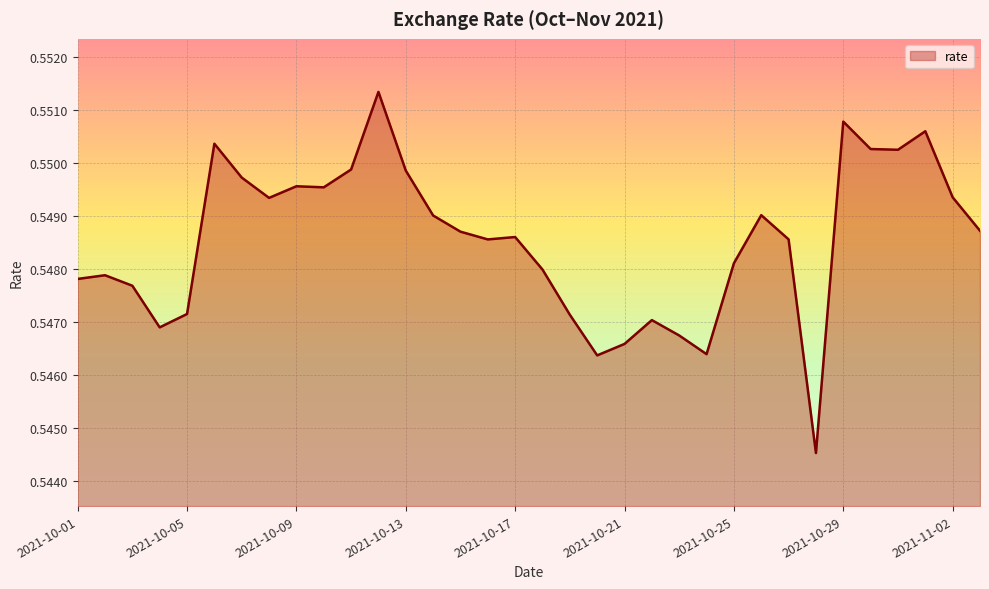

How many points are higher than both their immediate neighbors (excluding endpoints)?

9